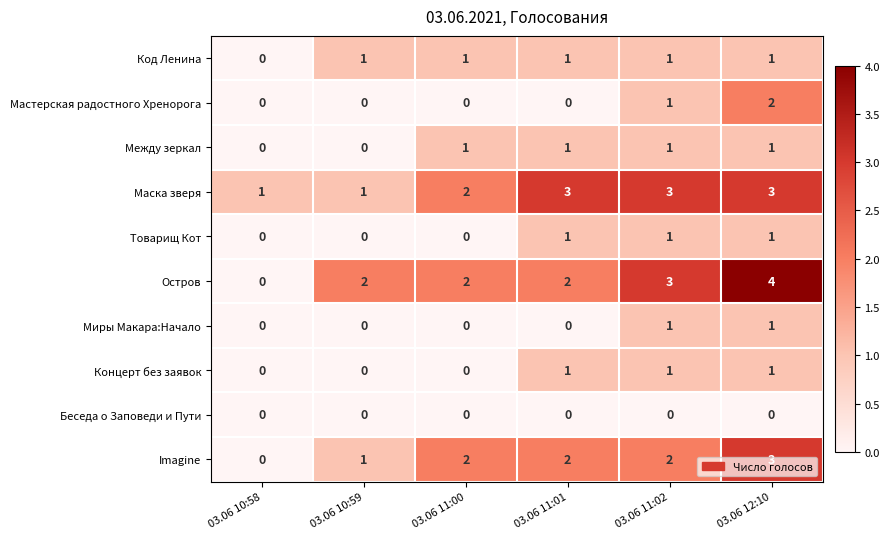

Between 03.06 10:58 and 03.06 10:59, which series saw the biggest shift?

Остров